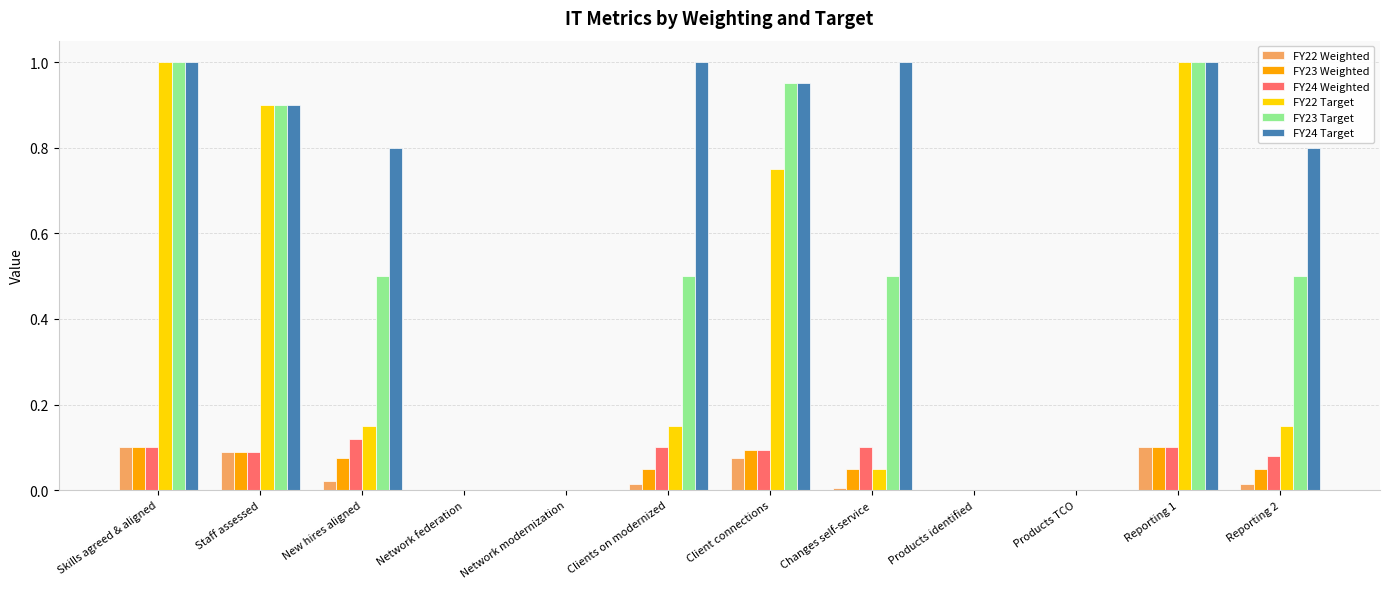

Are the bars horizontal?

No